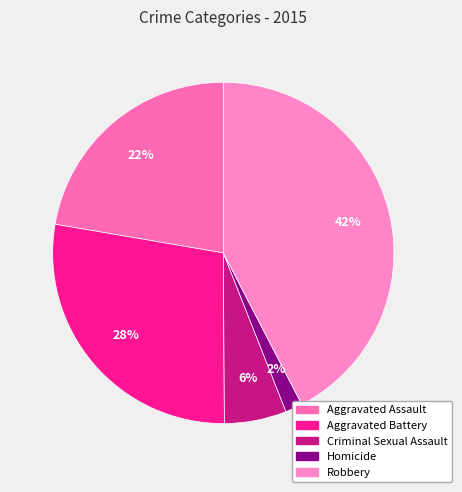

Is it true that Criminal Sexual Assault is 1% of the pie?

False